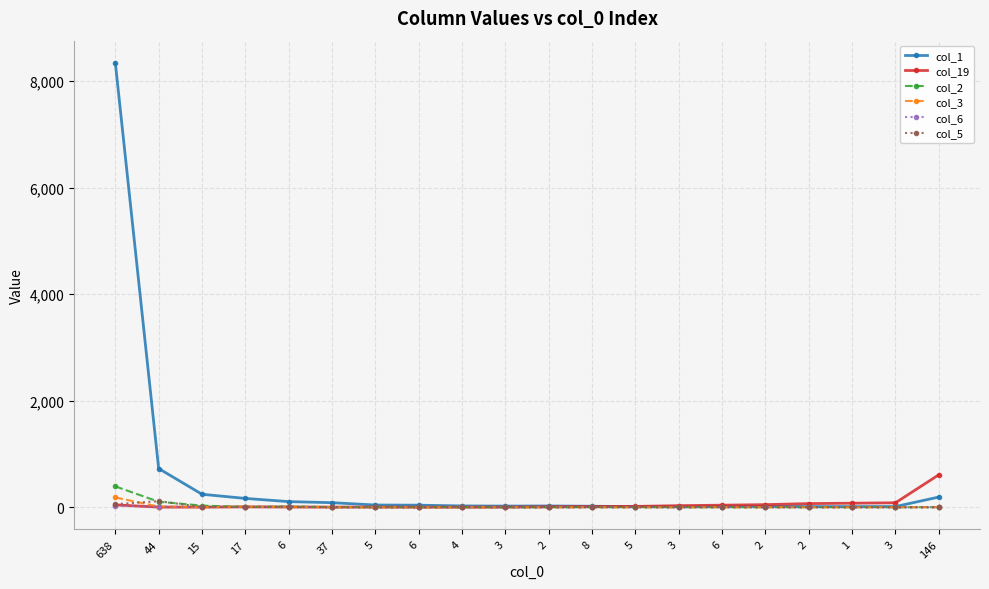

Reading left to right, list all the values displayed in this chart.

col_1: 8343	727	244	166	106	86	42	39	25	22	24	19	13	10	12	18	13	12	13	192
col_19: 45	3	2	7	4	3	4	2	2	3	9	13	16	30	39	49	69	76	84	610
col_2: 392	104	31	6	13	3	2	2	1	0	0	0	0	1	0	0	0	1	0	2
col_3: 184	13	4	9	7	3	1	0	0	3	0	0	0	0	0	1	0	0	0	2
col_6: 33	8	7	4	6	2	0	2	2	1	0	0	0	0	3	0	0	0	0	0
col_5: 57	115	7	6	10	2	0	1	2	1	0	1	2	0	0	0	0	0	0	0